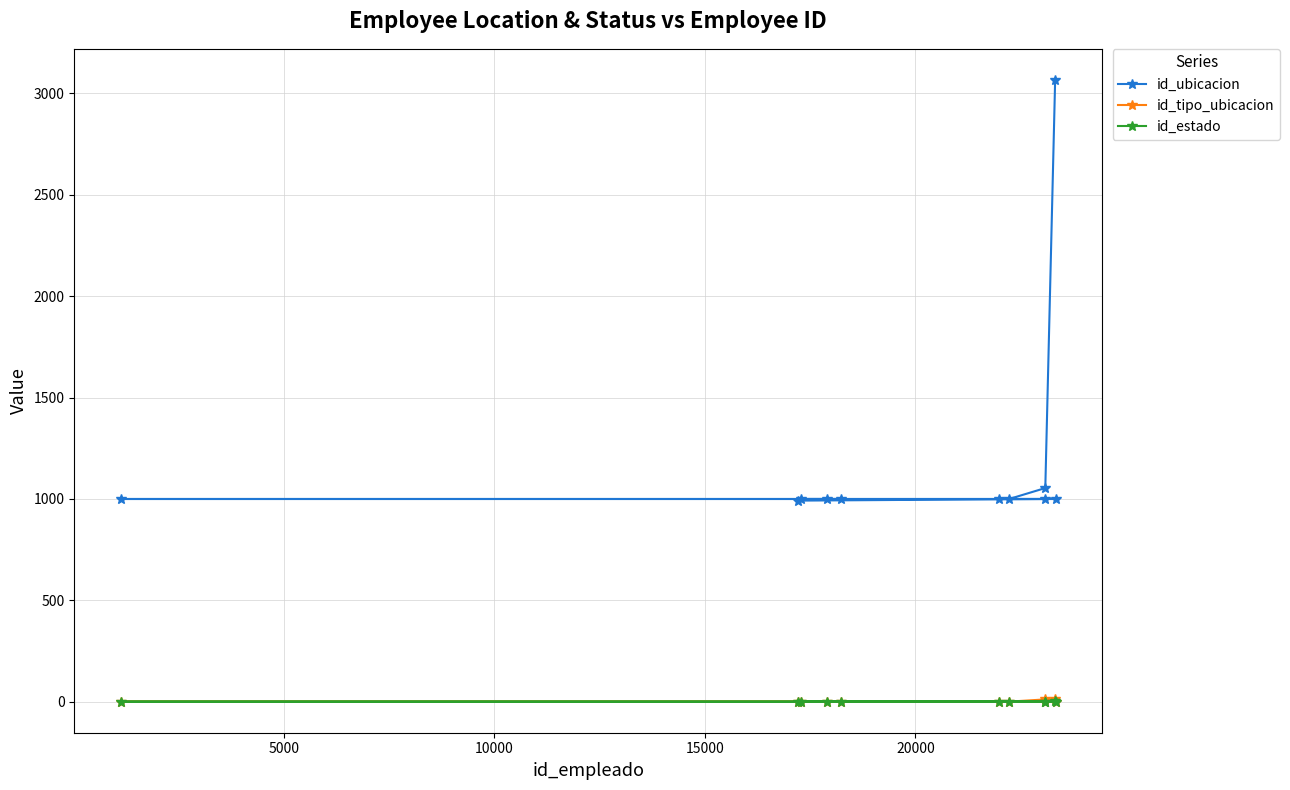

What is the maximum value for id_ubicacion?

3066